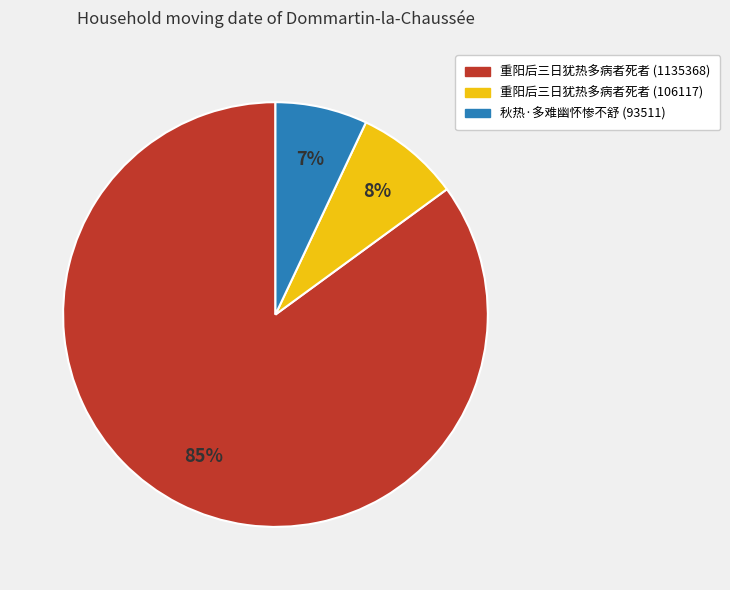

Count the number of slices in the pie.

3